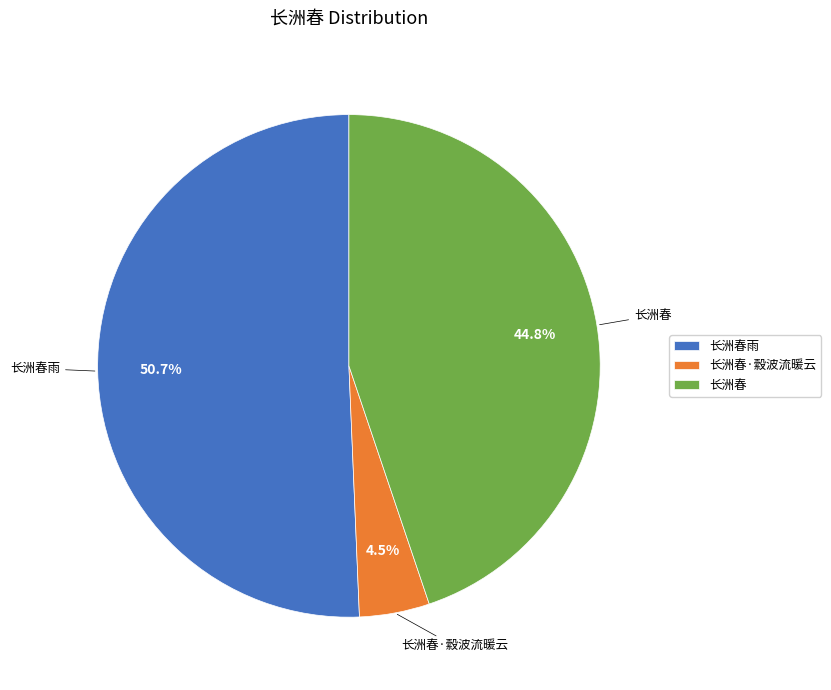

Which category has the biggest portion of the pie?

长洲春雨